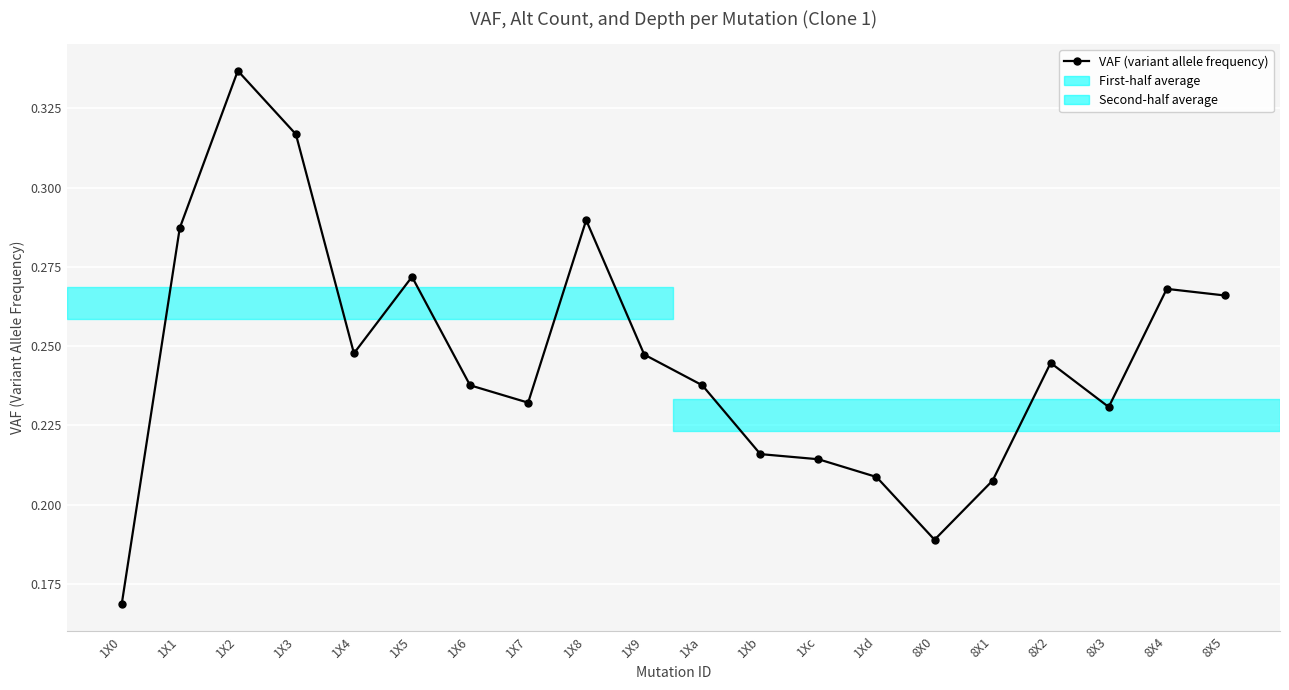

What is the sum of all values?

4.9